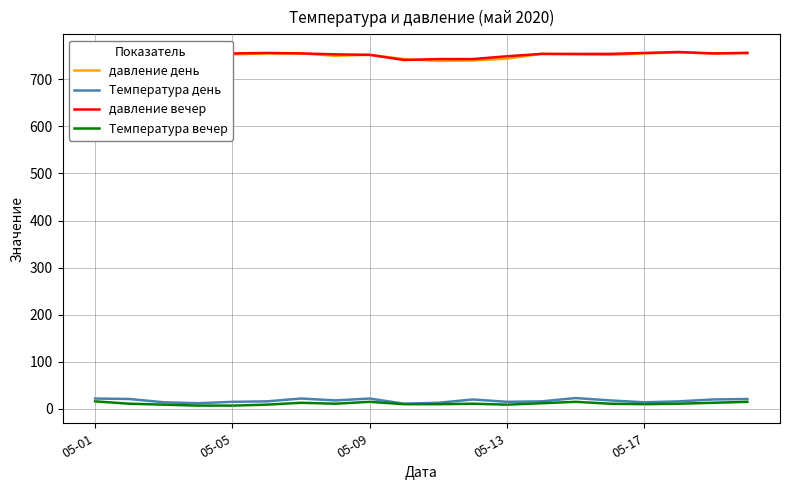

True or false: давление вечер and Температура вечер intersect in this chart.

False